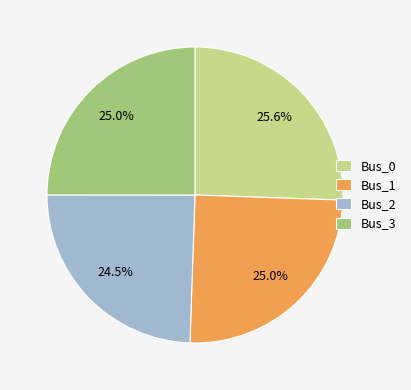

True or false: Bus_1 accounts for 25% of the total.

True